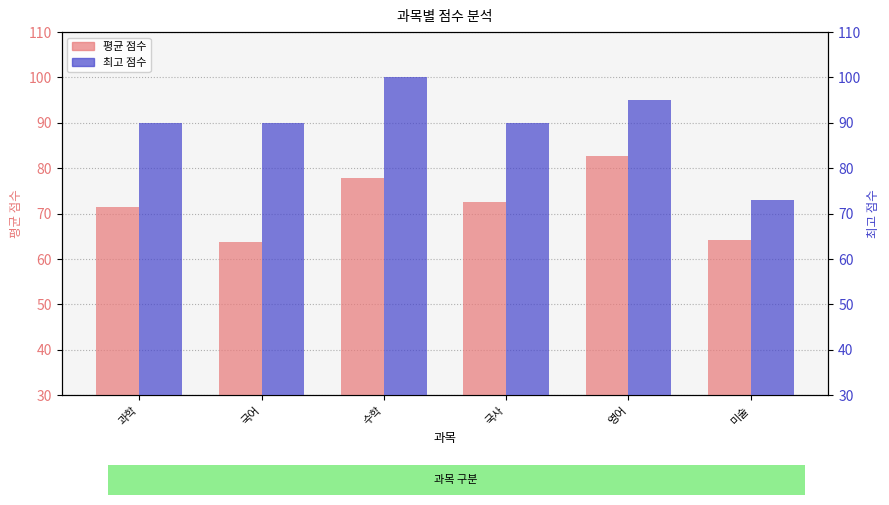

What is the sum of all 최고 점수 values?

538.0